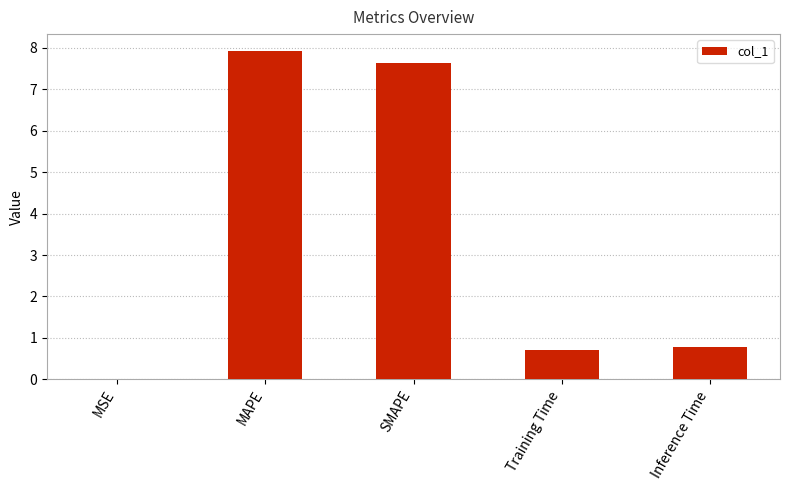

What is the sum of the values at SMAPE and Inference Time?

8.4